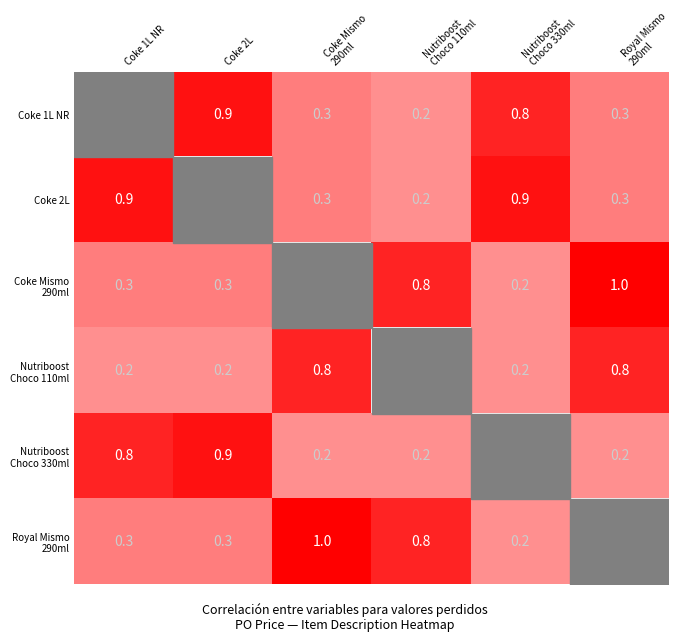

Count the number of categories in the chart.

6